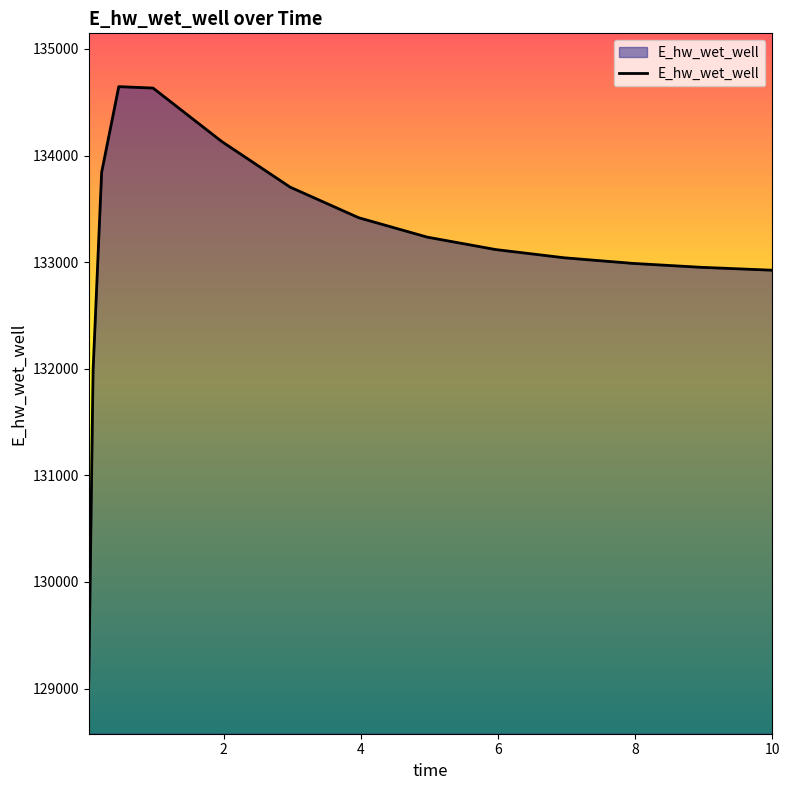

What is the difference between the maximum and minimum values?

5568.9